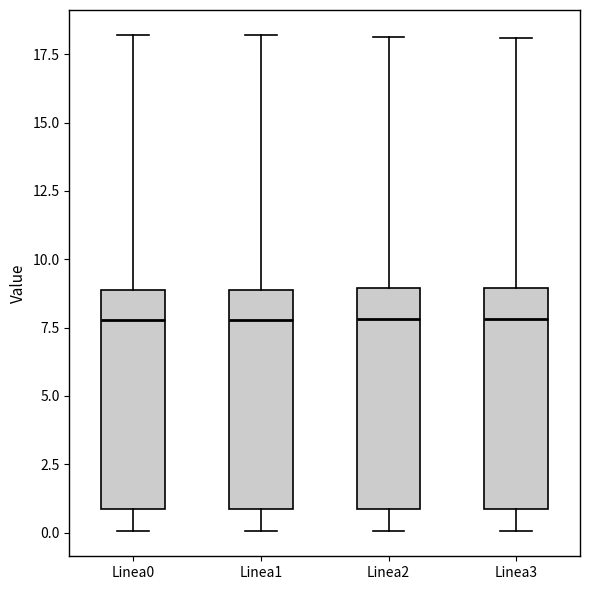

Where does the median line of the box for Linea3 sit on the y-axis? The values are not printed on the chart, so give them approximately, as read against the axis.

8